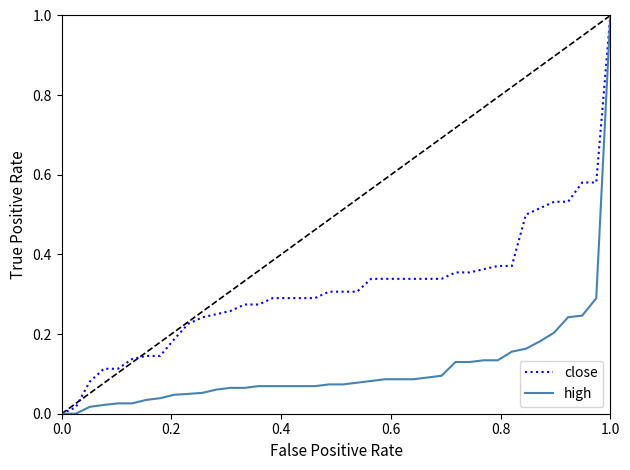

What is the difference between the maximum and minimum values in the close series?

1.0